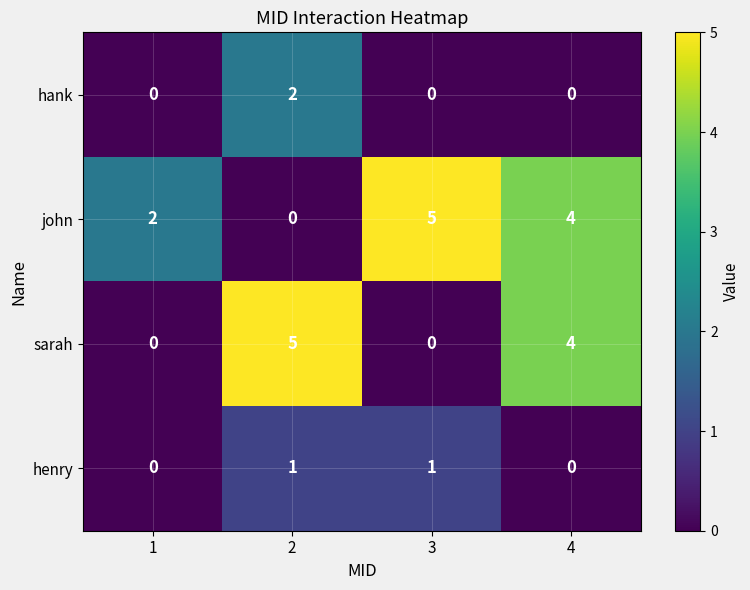

What is the spread (max minus min) of values at 3?

5